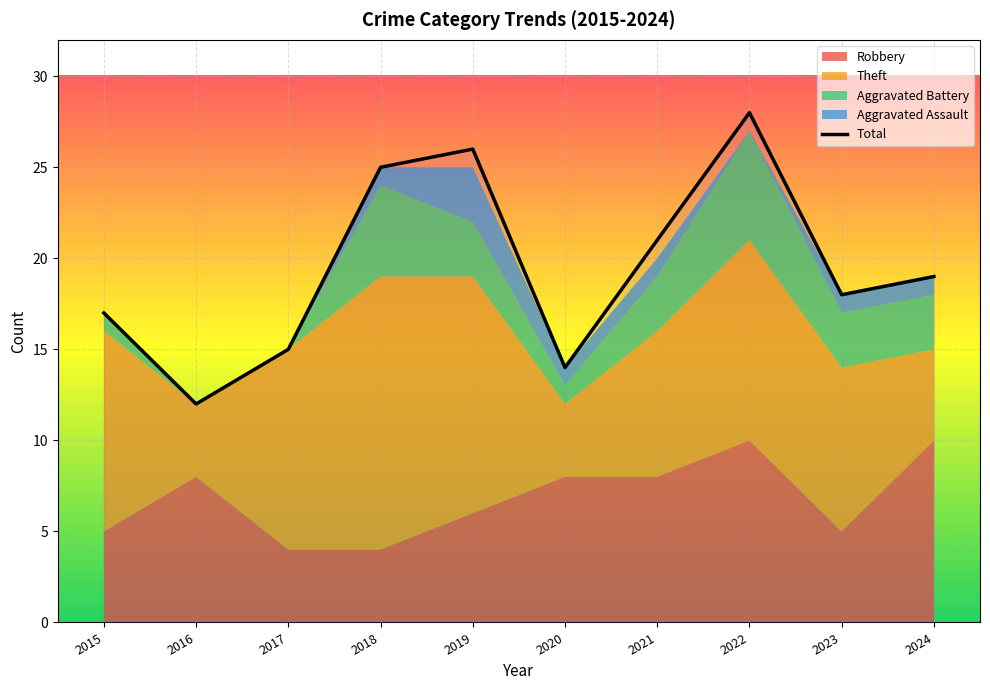

What is the change in value from 2019 to 2024?

-7